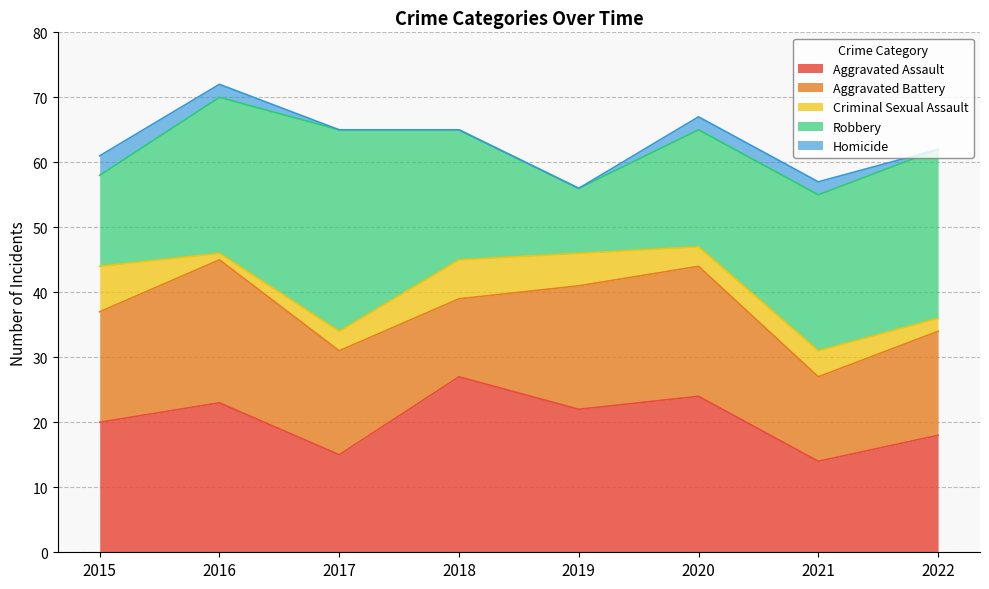

At which category is the sum across all series the highest?

2016